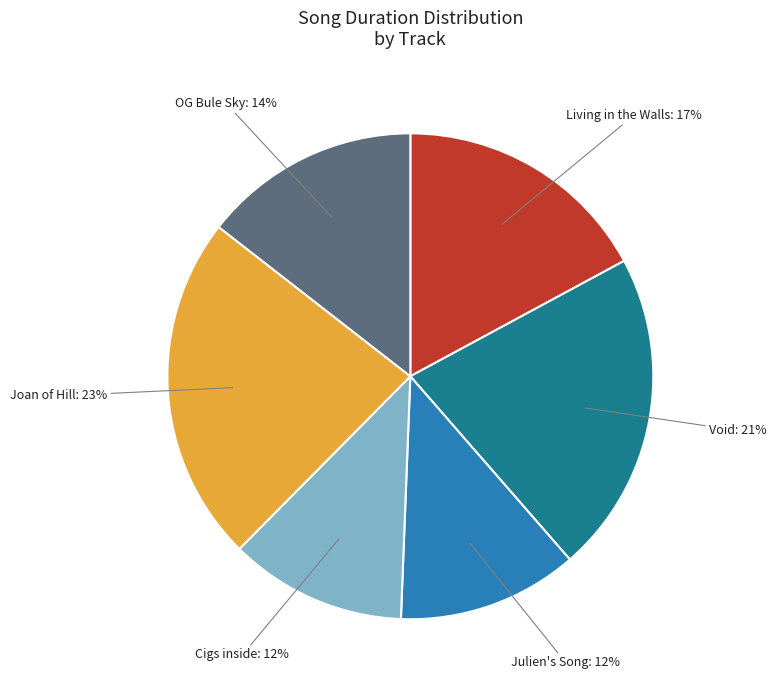

Combined, do OG Bule Sky and Living in the Walls account for over 50%?

No